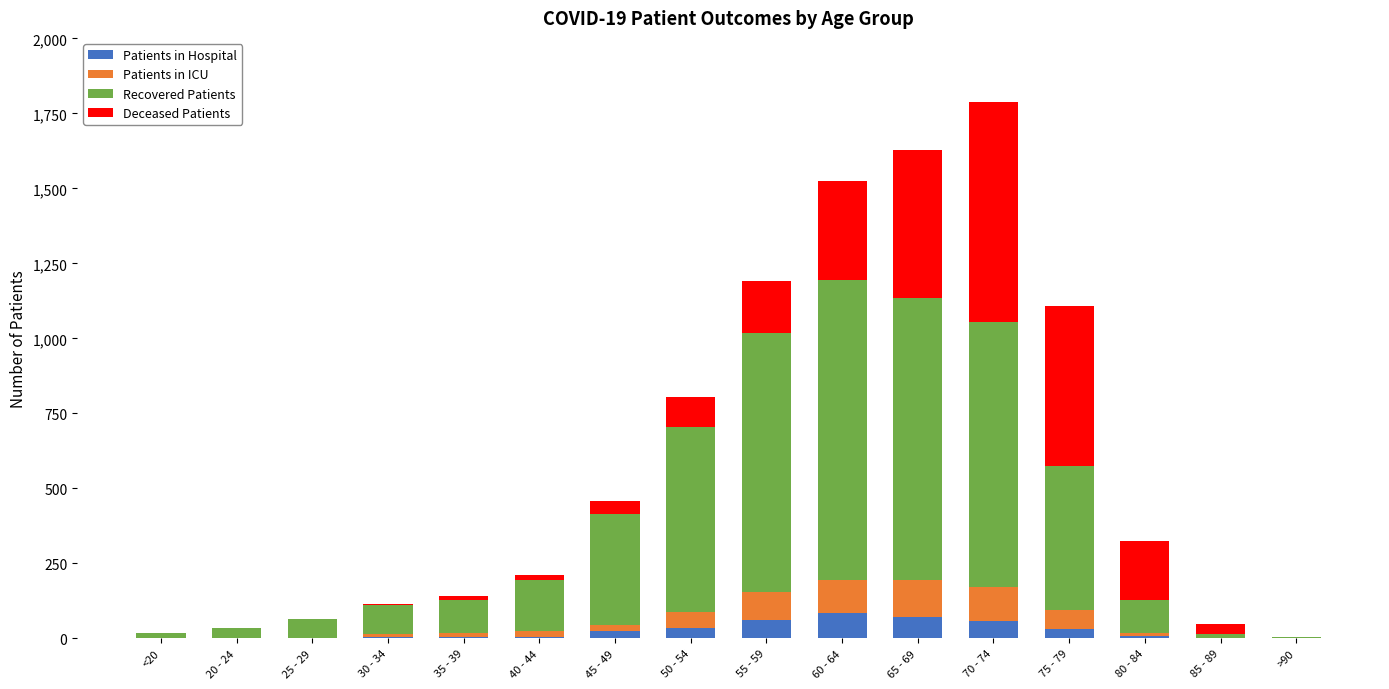

Is it true that Patients in Hospital equals 61 at 55 - 59?

True